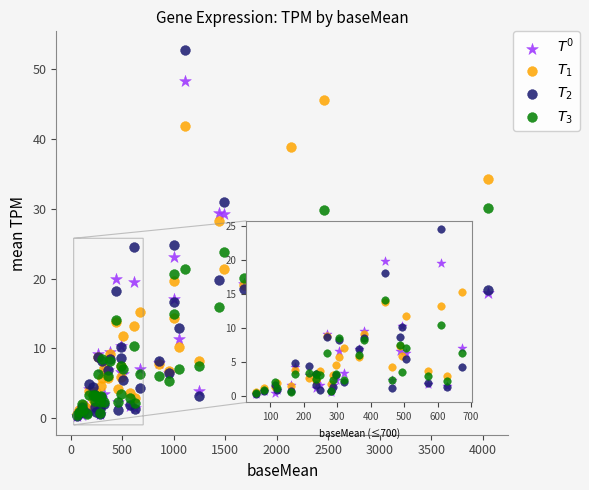

Which series reaches the maximum Y coordinate?

$T_2$